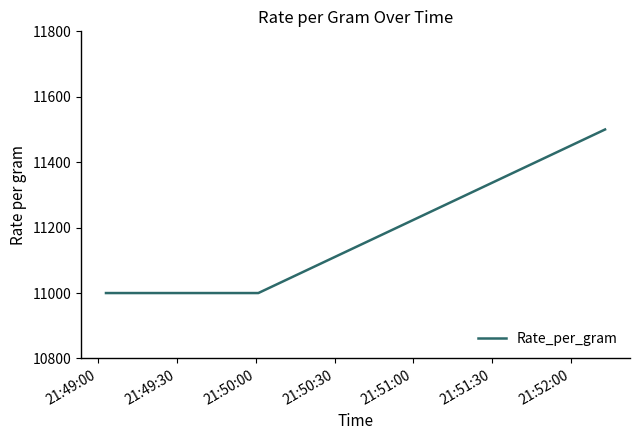

True or false: the data has more than 2 interior local peaks.

False